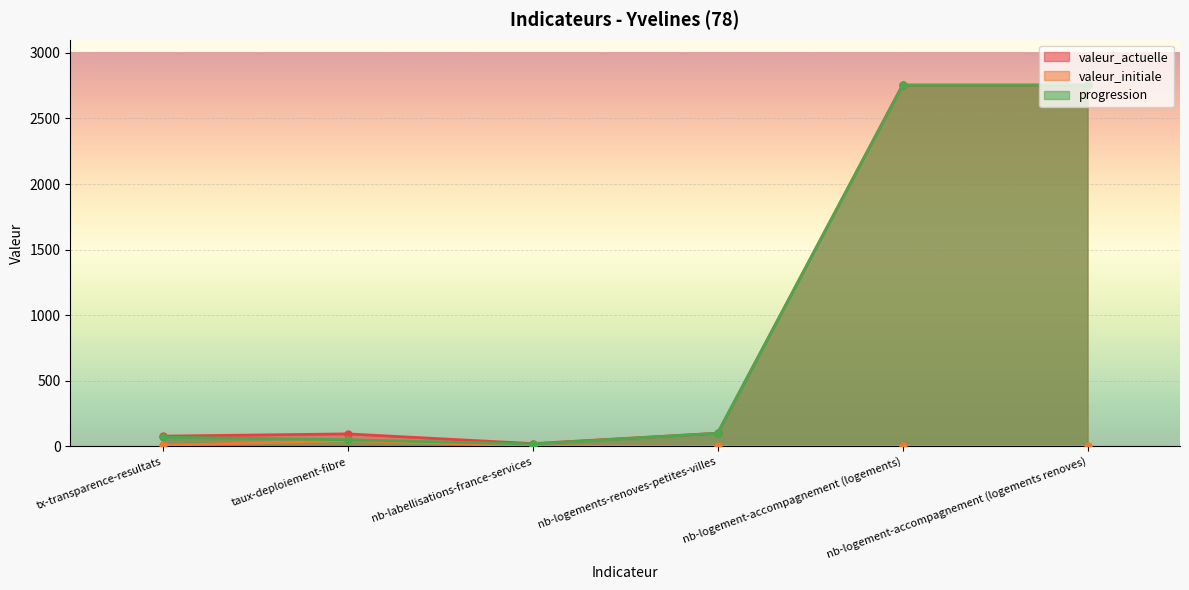

What is the label of the 4th point from the left?

nb-logements-renoves-petites-villes